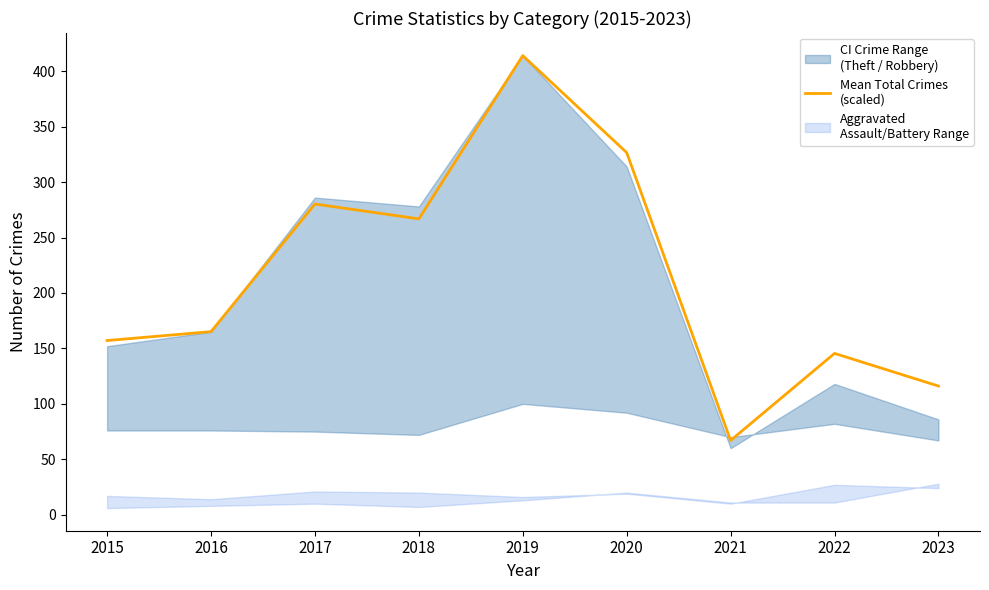

Which has a higher value, 2015 or 2022?

2015